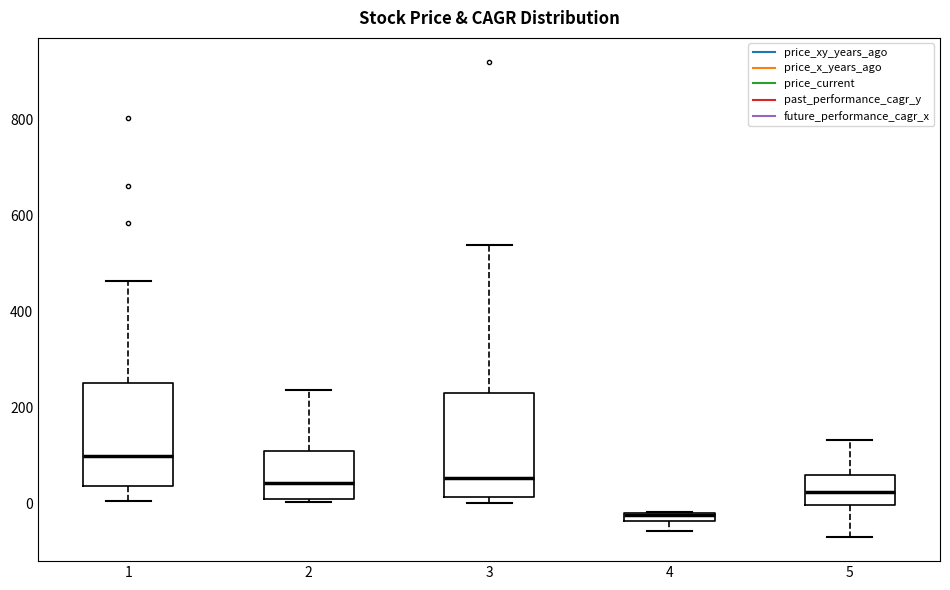

Where does the lower whisker of the box at x = 5 end on the y-axis? The values are not printed on the chart, so give them approximately, as read against the axis.

-80